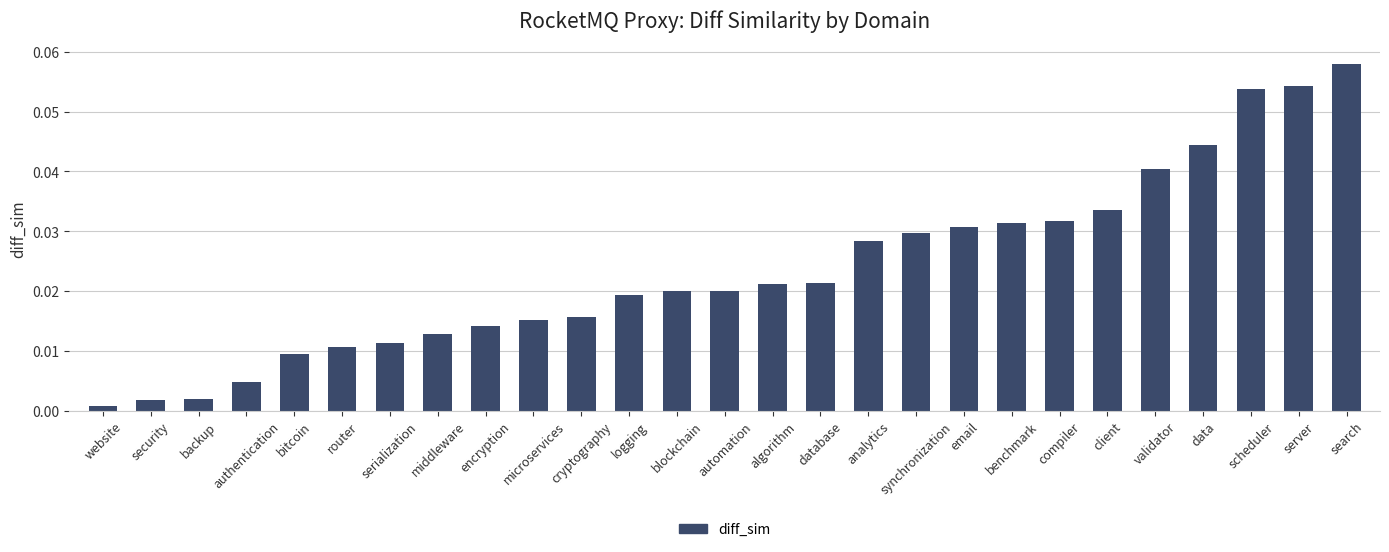

At which category does the chart reach its peak across all series?

search